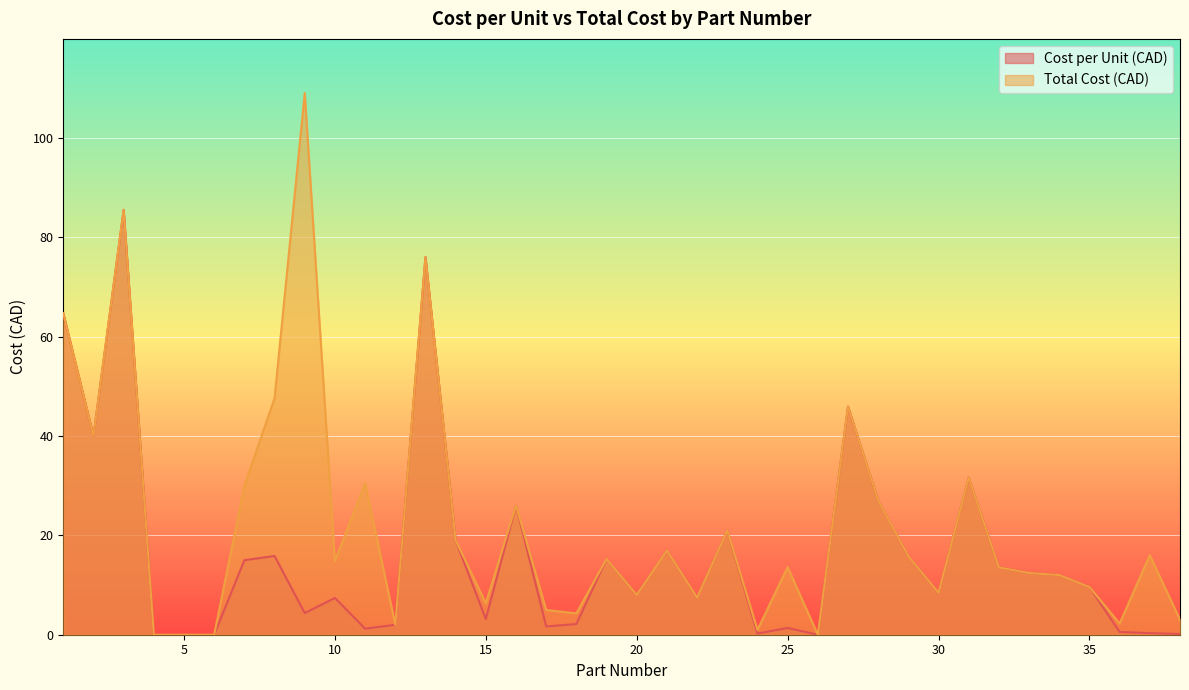

Which series has the widest spread of values?

Total Cost (CAD)